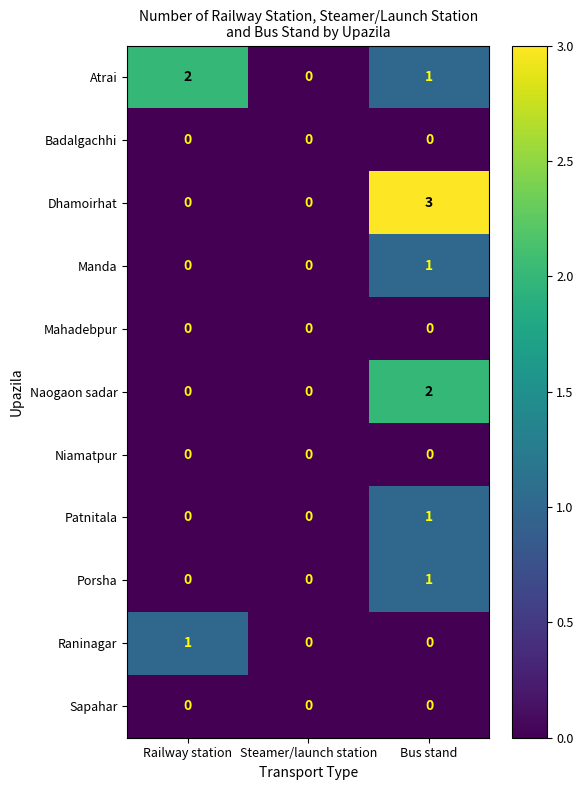

How many Naogaon sadar values are between 0 and 2?

3